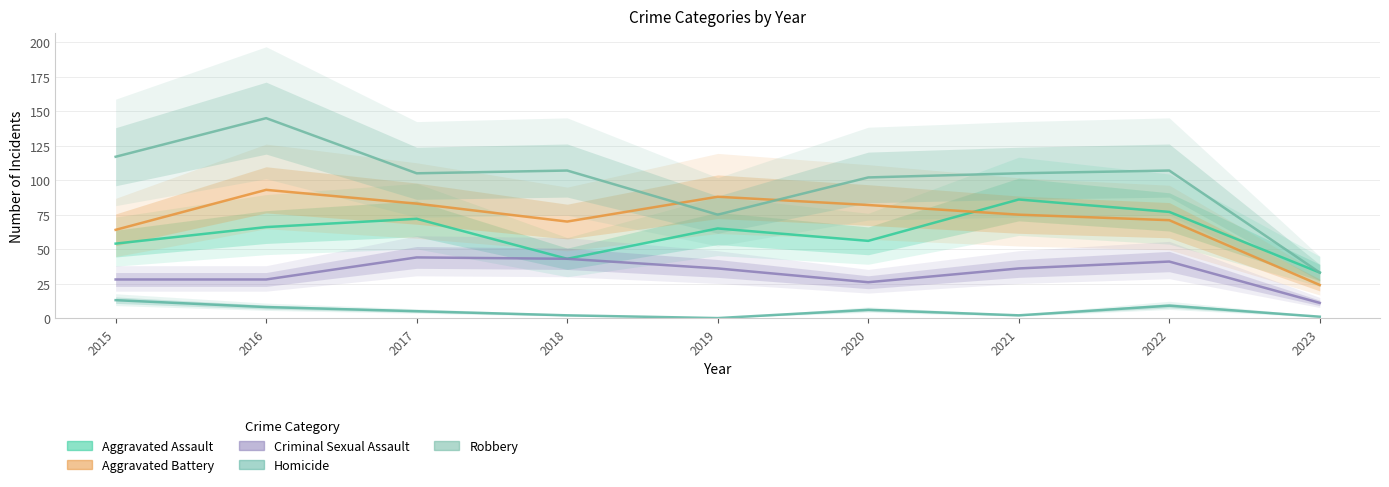

After their last crossing, which series has the higher values: Aggravated Battery or Robbery?

Robbery